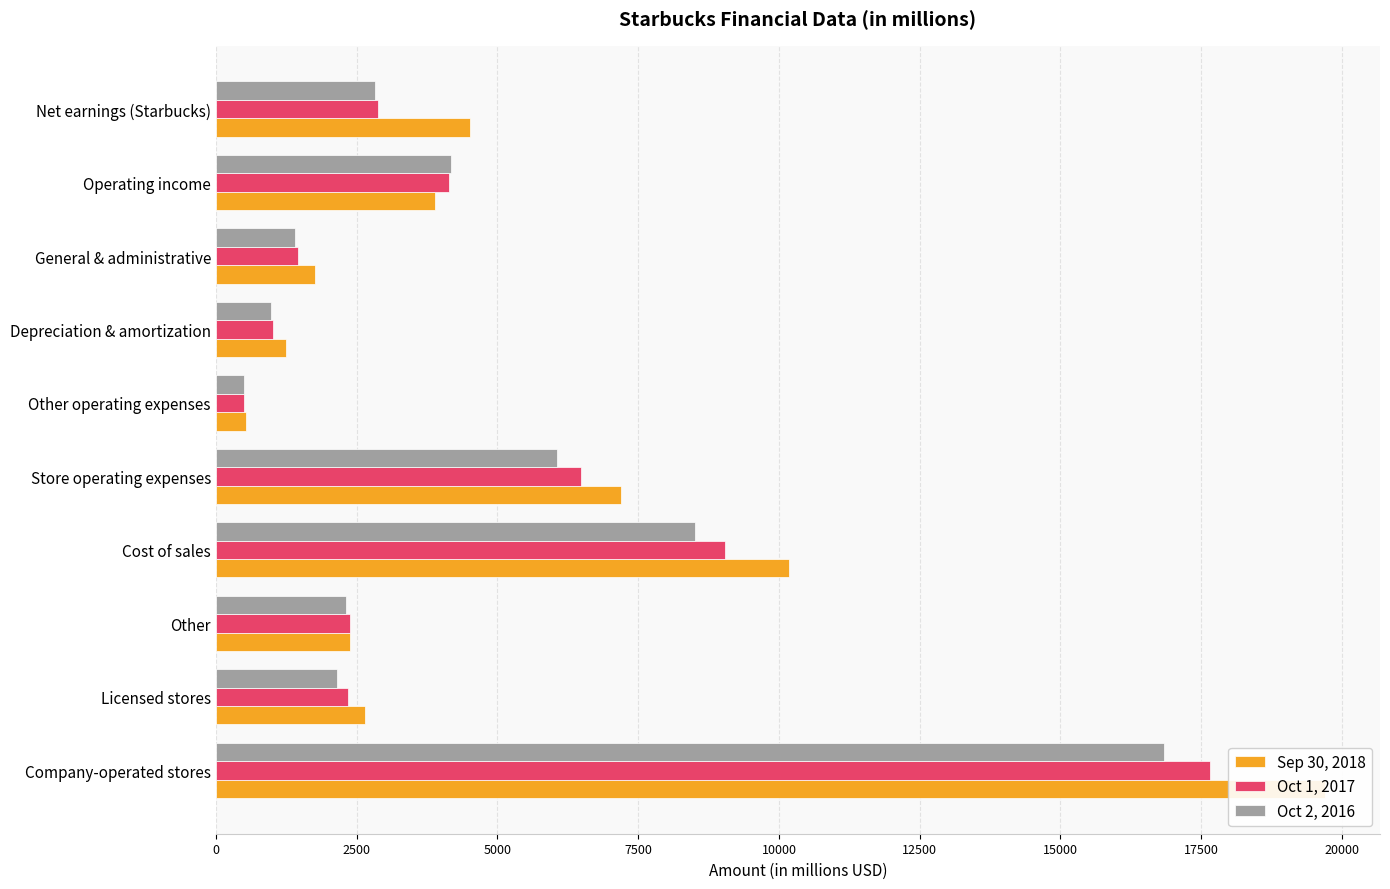

The Oct 1, 2017 series shows 3363.3 at Licensed stores. True or false?

False